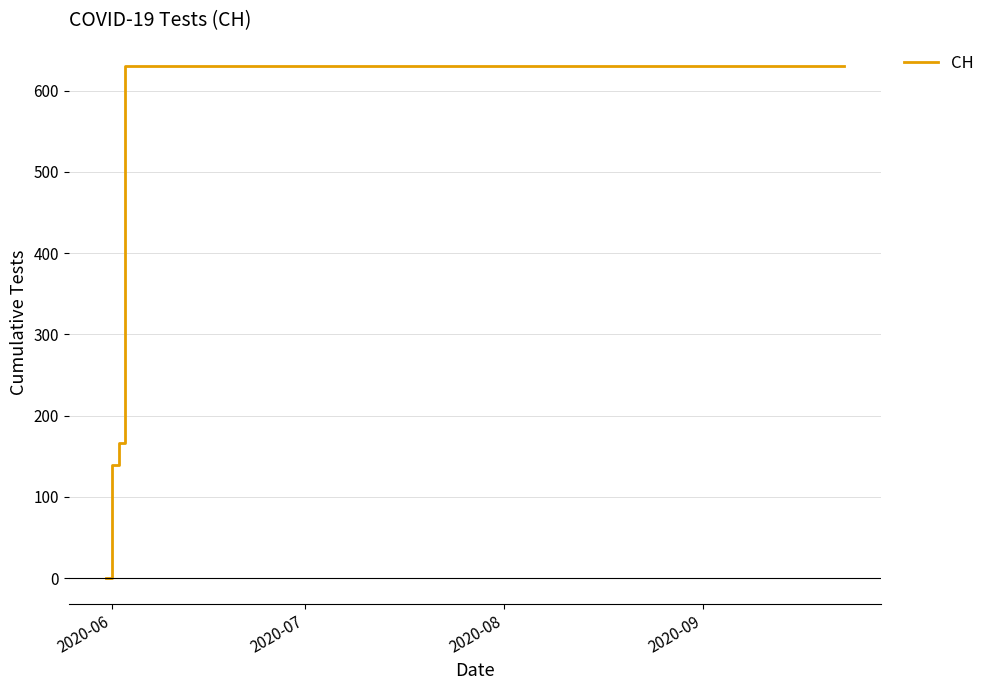

What is the maximum value shown in the chart?

631